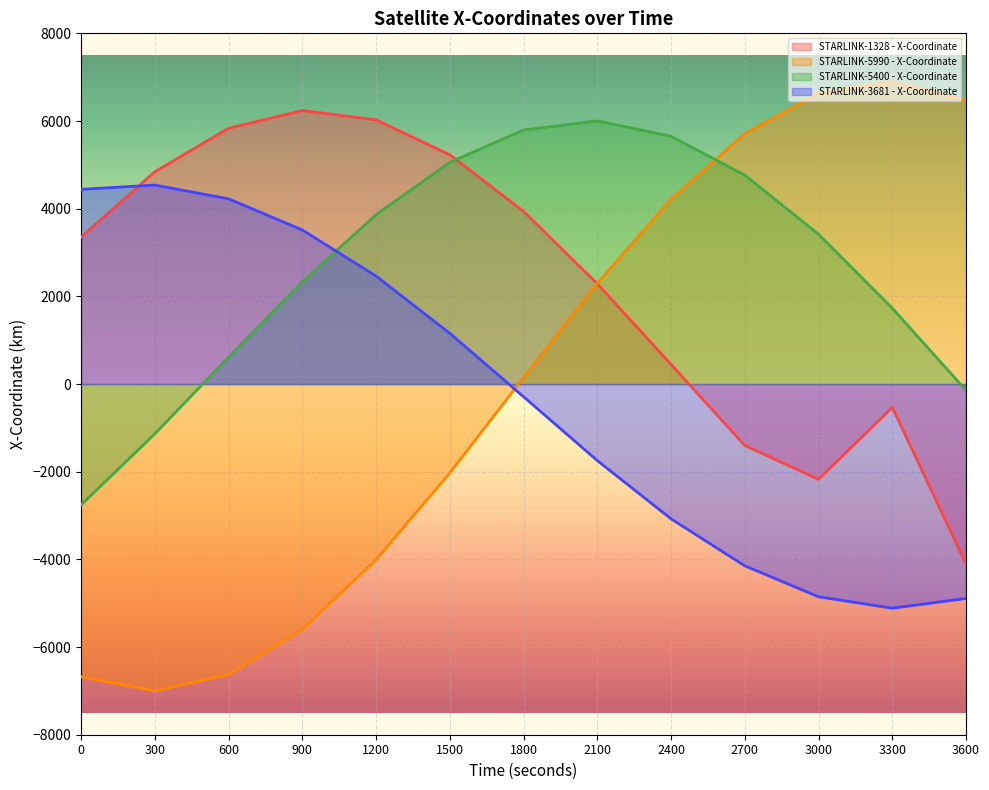

Reading left to right, what are all the values shown in this chart?

STARLINK-1328 - X-Coordinate: 3350.3	4841.4	5834.2	6239.0	6026.6	5229.8	3938.5	2288.5	447.5	-1402.2	-2172.8	-531.7	-4107.2
STARLINK-5990 - X-Coordinate: -6678.6	-6999.3	-6624.7	-5592.6	-4007.2	-2028.1	146.8	2300.9	4220.1	5714.0	6635.1	6894.0	6468.8
STARLINK-5400 - X-Coordinate: -2758.0	-1136.9	613.8	2334.0	3863.3	5056.1	5795.0	6003.0	5651.7	4764.8	3417.7	1730.5	-142.6
STARLINK-3681 - X-Coordinate: 4441.8	4538.9	4224.6	3515.1	2463.7	1157.4	-289.7	-1746.2	-3075.1	-4147.1	-4852.6	-5113.2	-4890.6